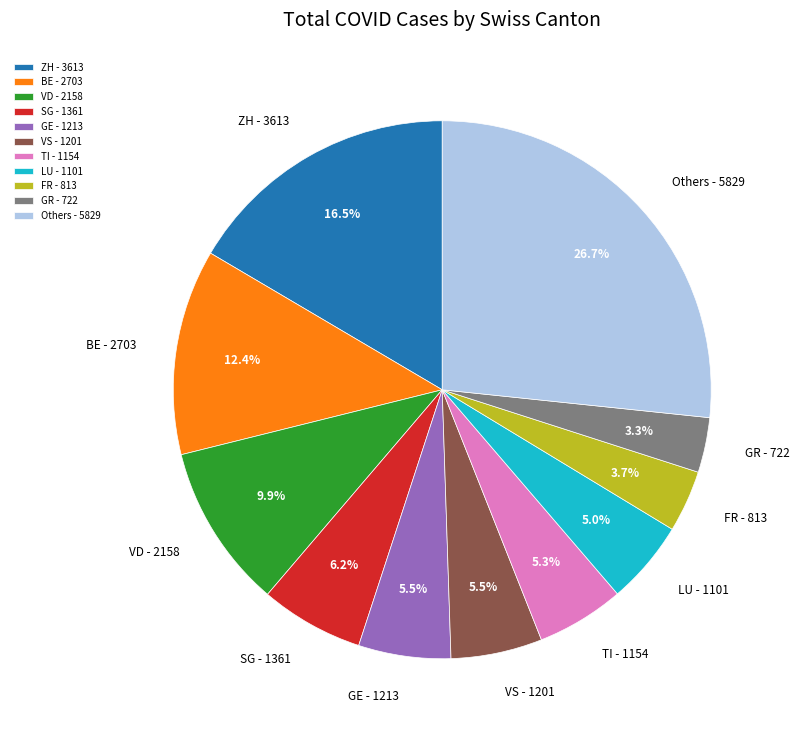

Is there any slice that represents more than half of the pie?

No